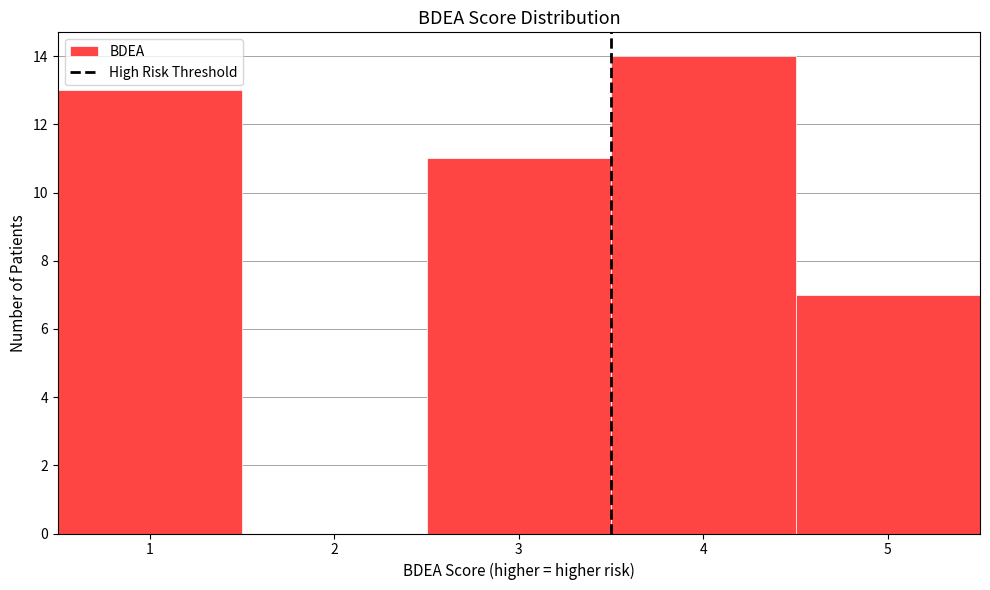

Reading left to right, transcribe this chart: for each bar, give the range it covers on the x-axis and its height. The values are not printed on the chart, so give them approximately, as read against the axis.

0.5 to 1.5: 13
1.5 to 2.5: 0
2.5 to 3.5: 11
3.5 to 4.5: 14
4.5 to 5.5: 7